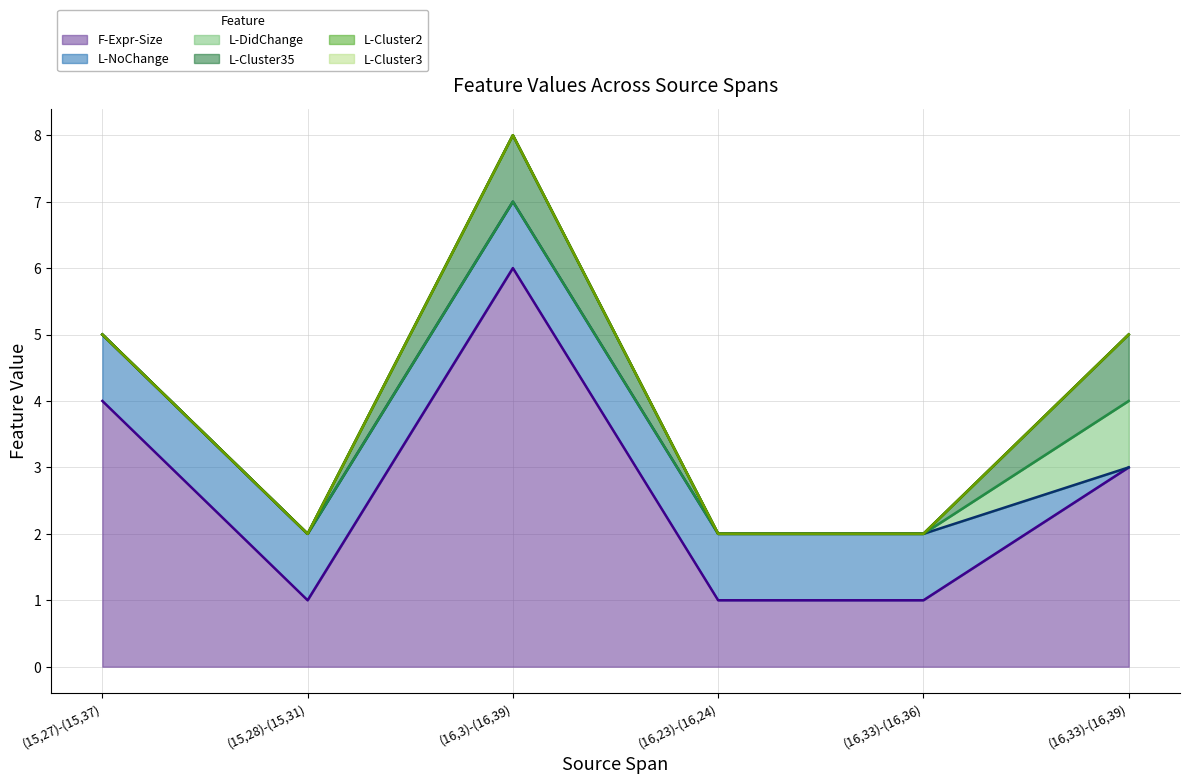

What is the total value across all series at (16,3)-(16,39)?

8